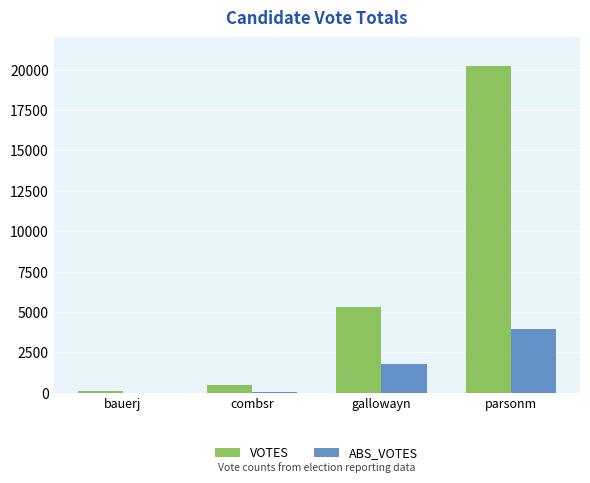

What are all the series names shown in the legend?

VOTES, ABS_VOTES